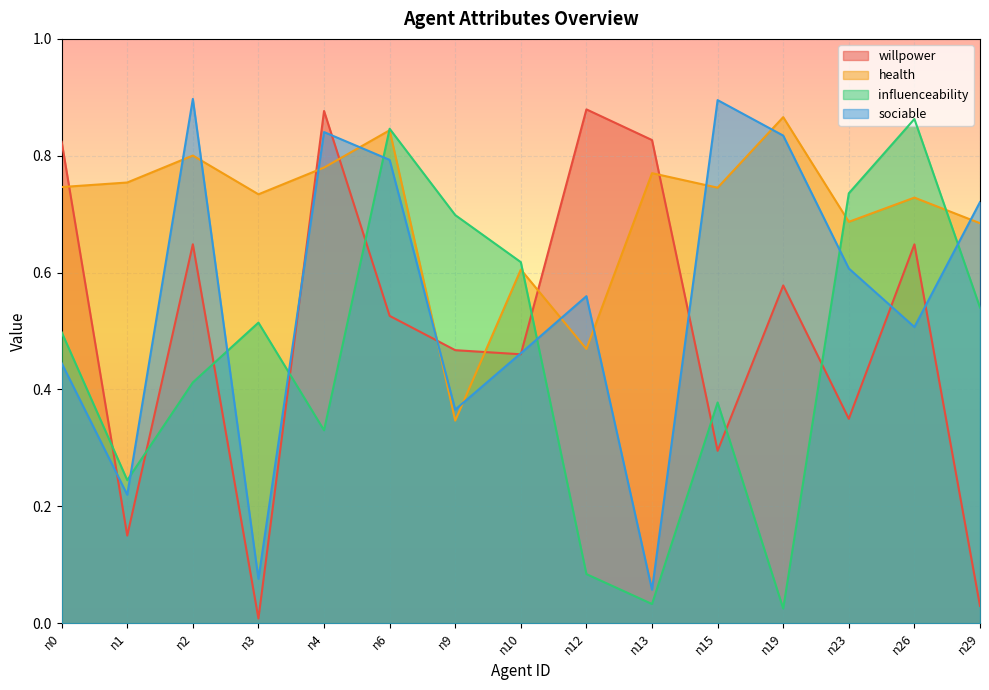

Which series ends up on top after the final intersection of influenceability and sociable?

sociable